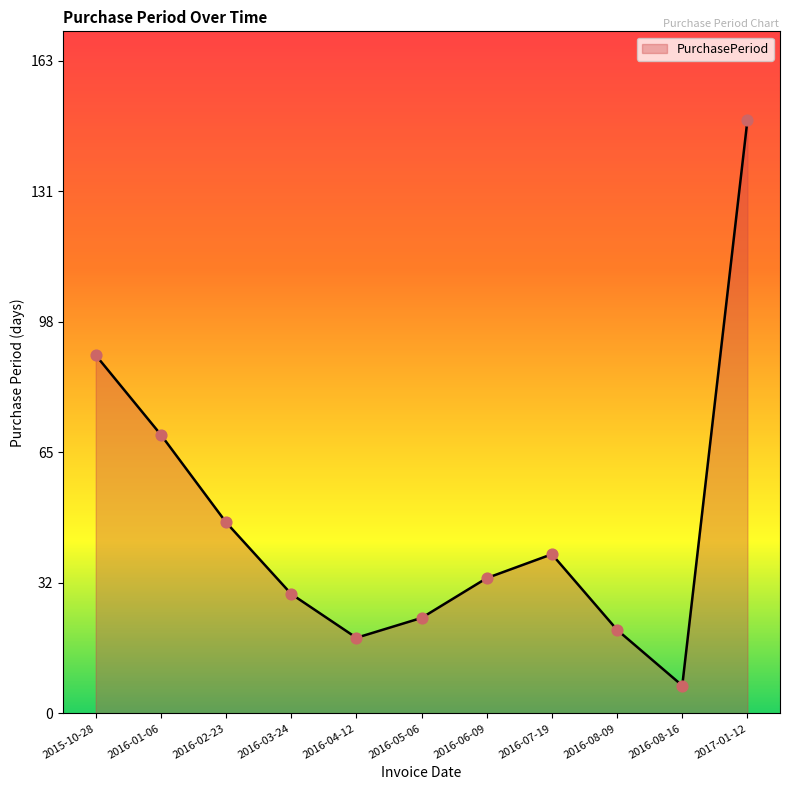

What is the change in value from 2016-01-06 to 2016-05-06?

-46